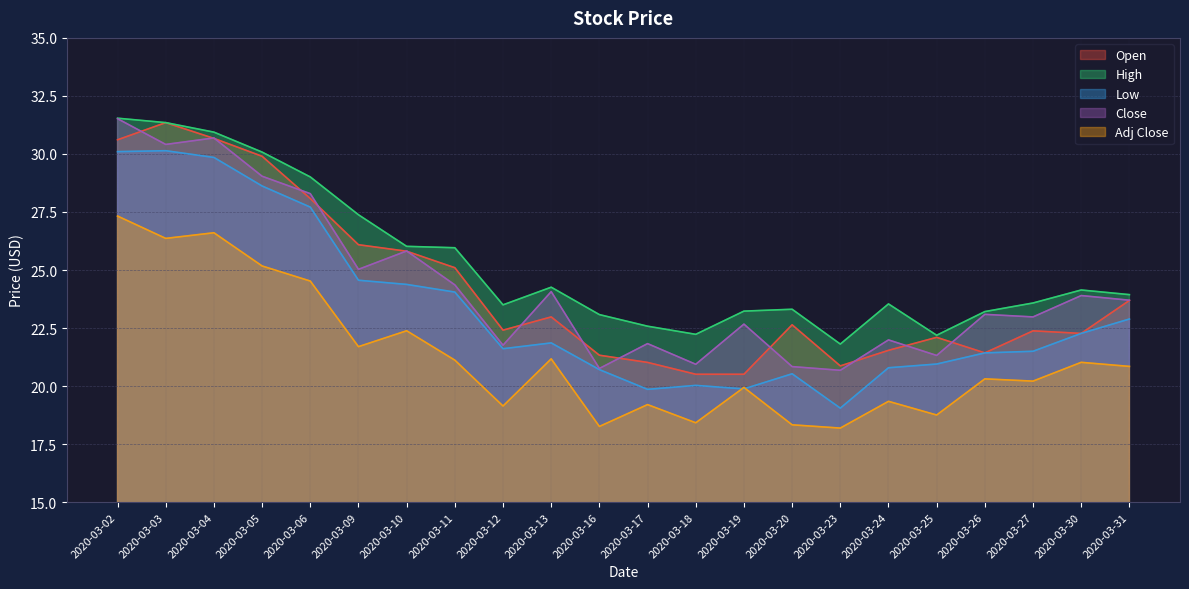

What is the smallest value displayed?

18.2